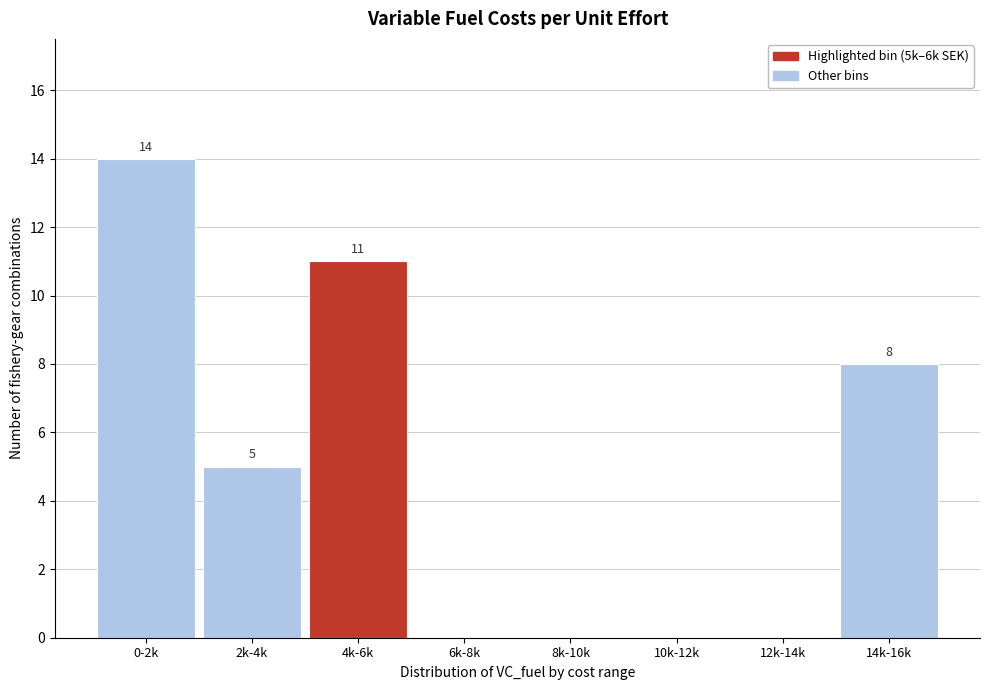

Reading left to right, what are all the values shown in this chart?

0-2k=14	2k-4k=5	4k-6k=11	6k-8k=0	8k-10k=0	10k-12k=0	12k-14k=0	14k-16k=8